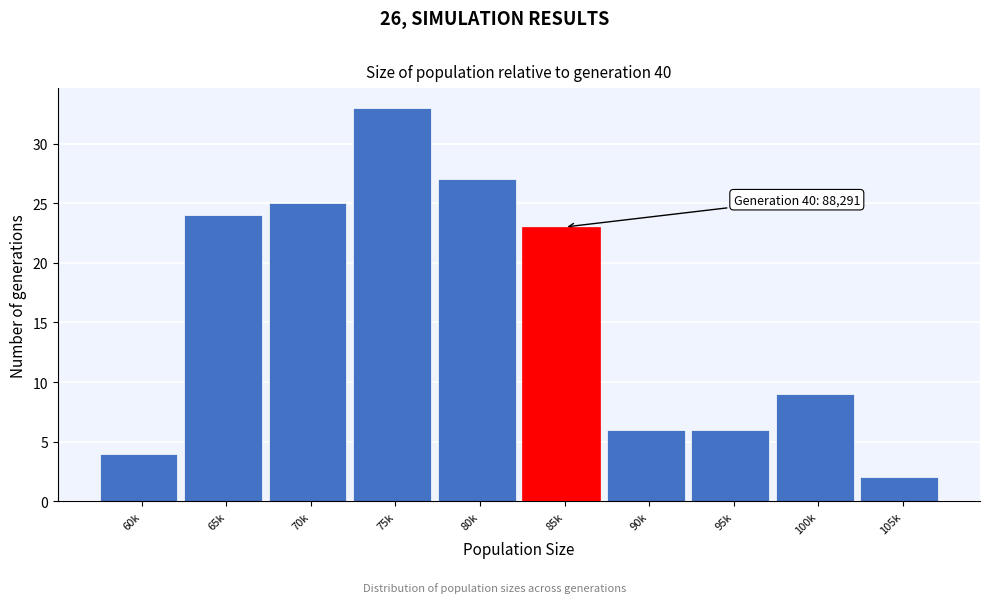

Reading left to right, transcribe all the data shown in this chart.

4	24	25	33	27	23	6	6	9	2